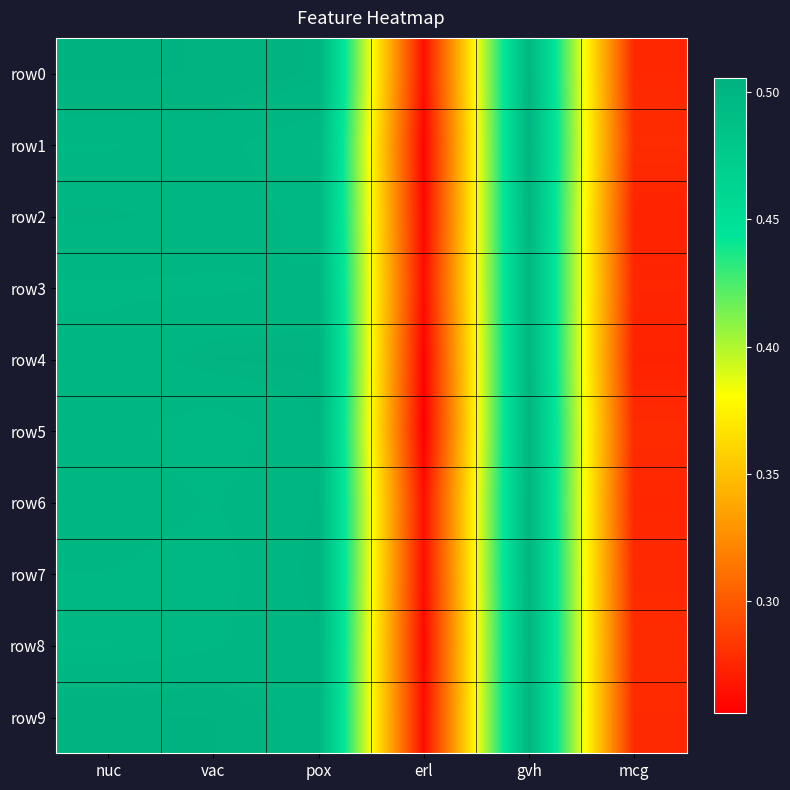

Rank the series at mcg from lowest to highest value.

row4, row2, row3, row6, row0, row7, row9, row5, row8, row1